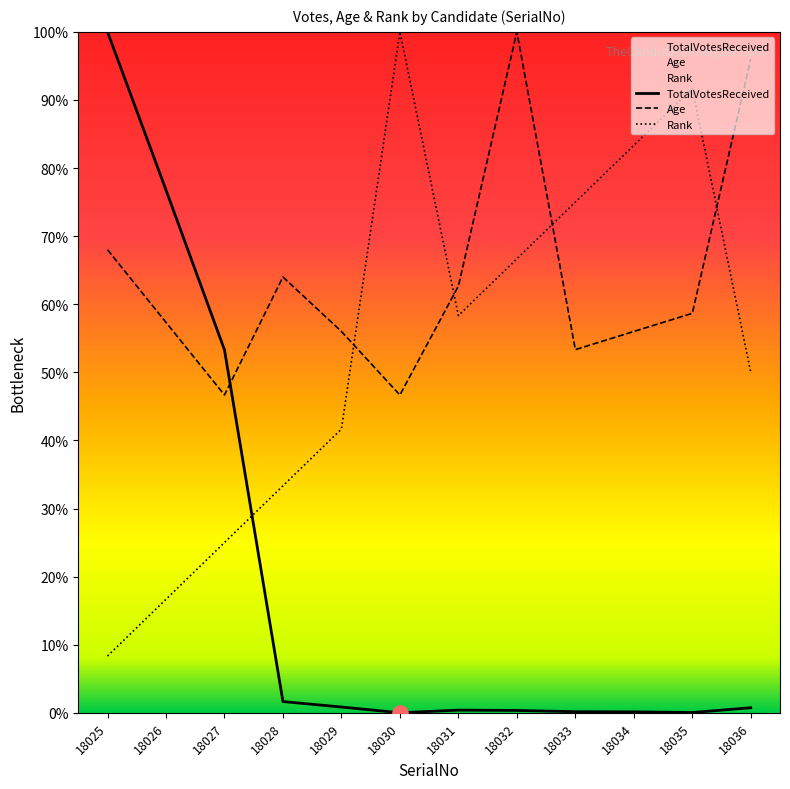

Which series has the largest Y range (max minus min)?

TotalVotesReceived